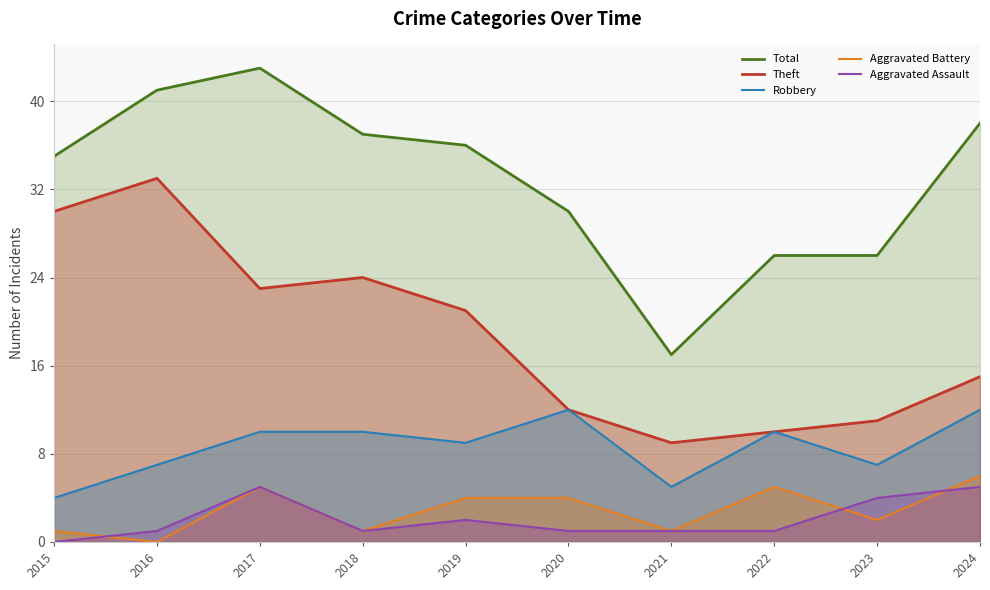

At which category does Robbery reach its first local peak?

2020